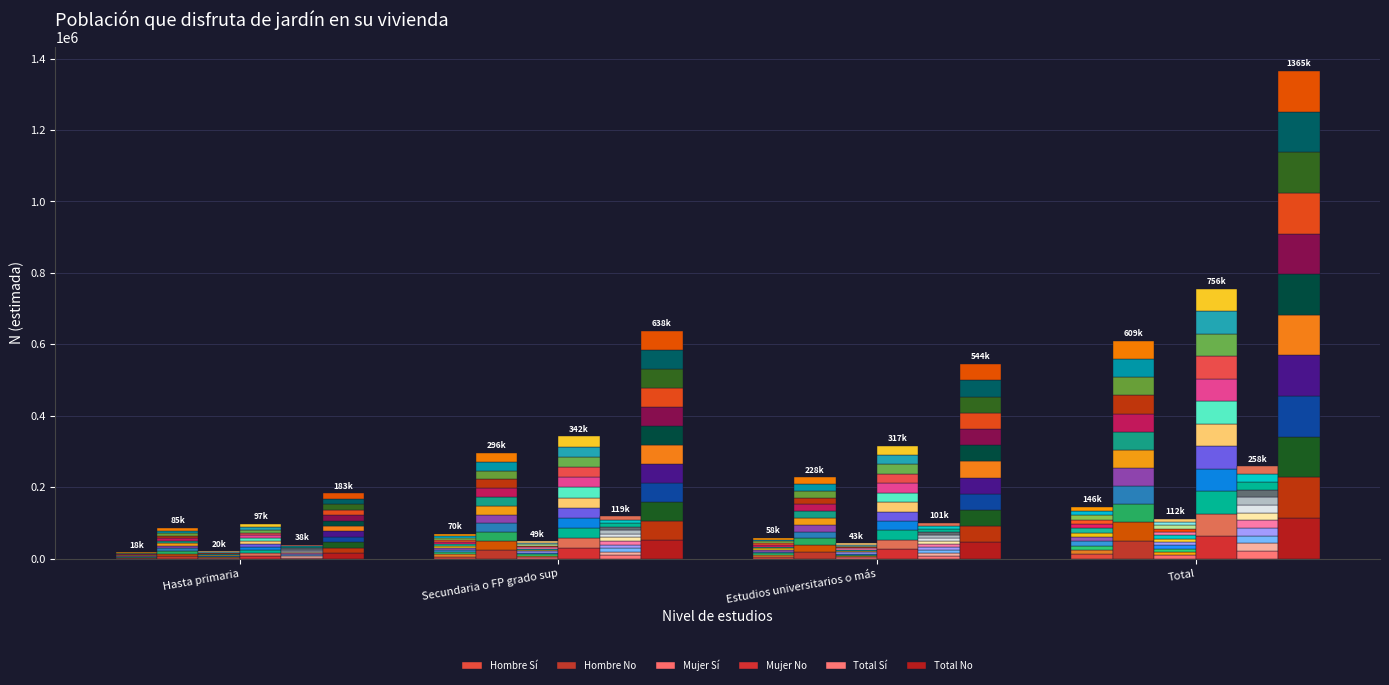

Where does the Hombre Sí series first go above 5830?

Secundaria o FP grado sup